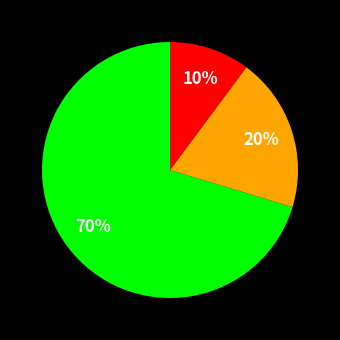

To the nearest percent, what is the difference between the largest and smallest slice percentages?

60%